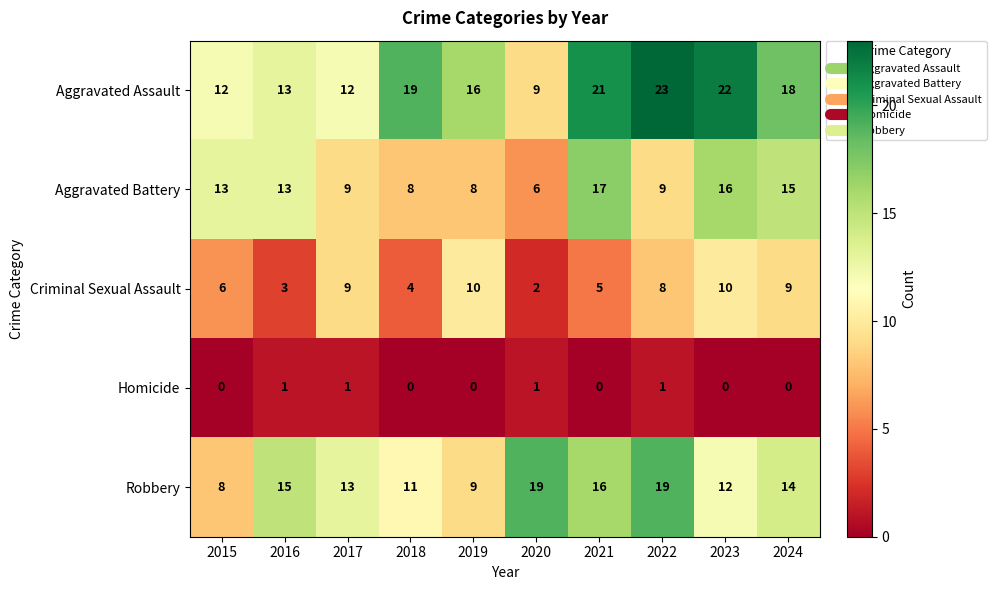

Which series has the largest total across all categories?

Aggravated Assault